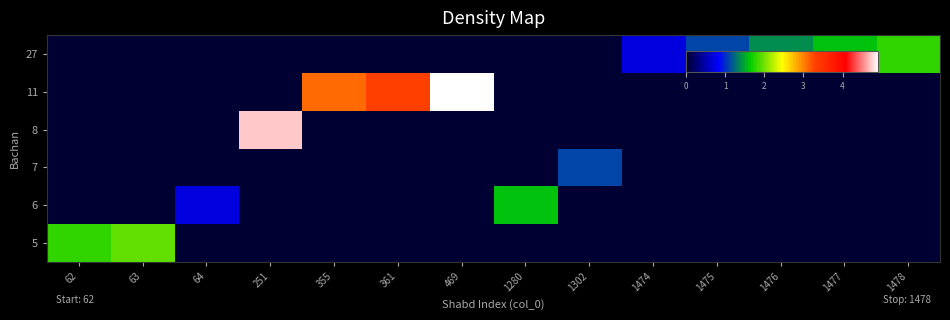

Rank the series at 63 from highest to lowest value.

row_0, row_1, row_2, row_3, row_4, row_5